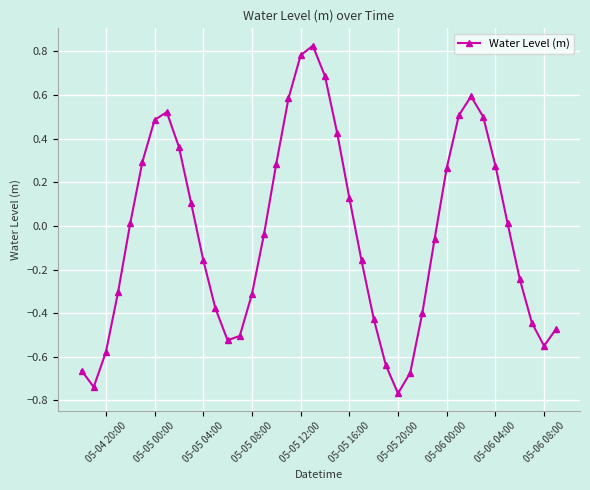

What is the value of the 15th point from the left?

-0.3